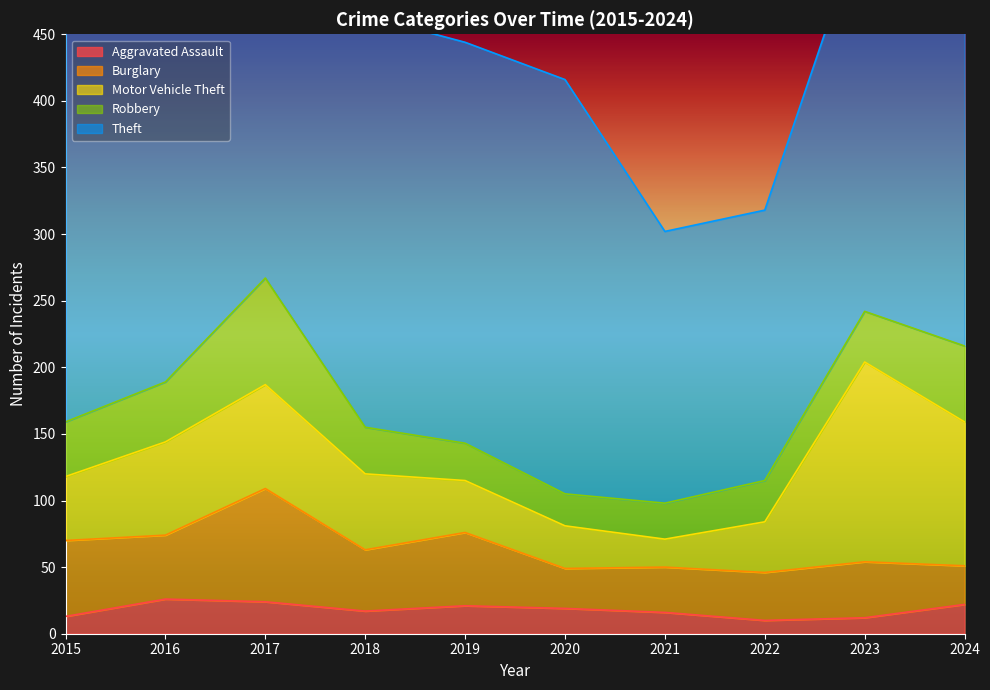

Reading left to right, what are all the values shown in this chart?

Aggravated Assault: 2015=13	2016=26	2017=24	2018=17	2019=21	2020=19	2021=16	2022=10	2023=12	2024=22
Burglary: 2015=57	2016=48	2017=85	2018=46	2019=55	2020=30	2021=34	2022=36	2023=42	2024=29
Motor Vehicle Theft: 2015=48	2016=70	2017=78	2018=57	2019=39	2020=32	2021=21	2022=38	2023=150	2024=108
Robbery: 2015=41	2016=45	2017=80	2018=35	2019=28	2020=24	2021=27	2022=31	2023=38	2024=57
Theft: 2015=299	2016=295	2017=313	2018=309	2019=301	2020=311	2021=204	2022=203	2023=297	2024=391